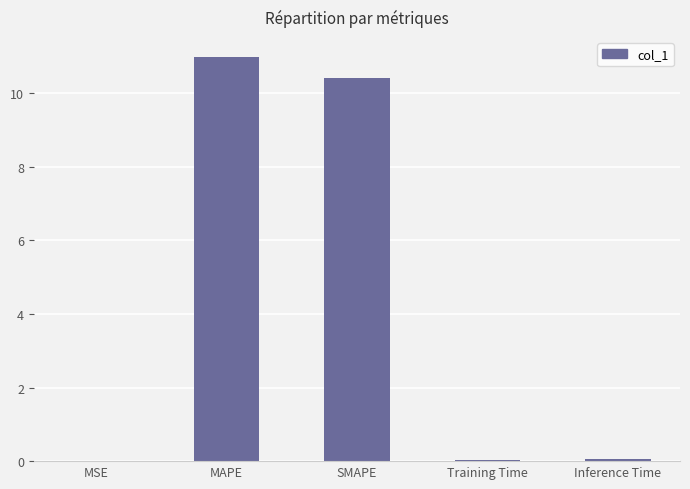

What is the approximate value at MAPE?

11.0